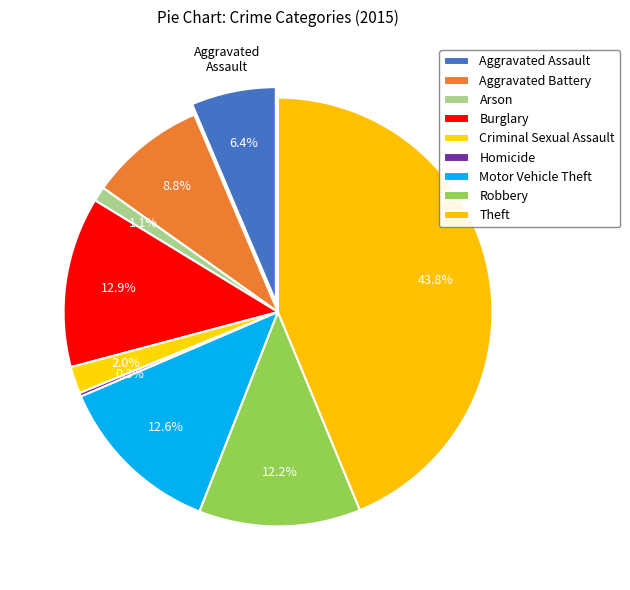

Does Theft represent more than half of the total?

No